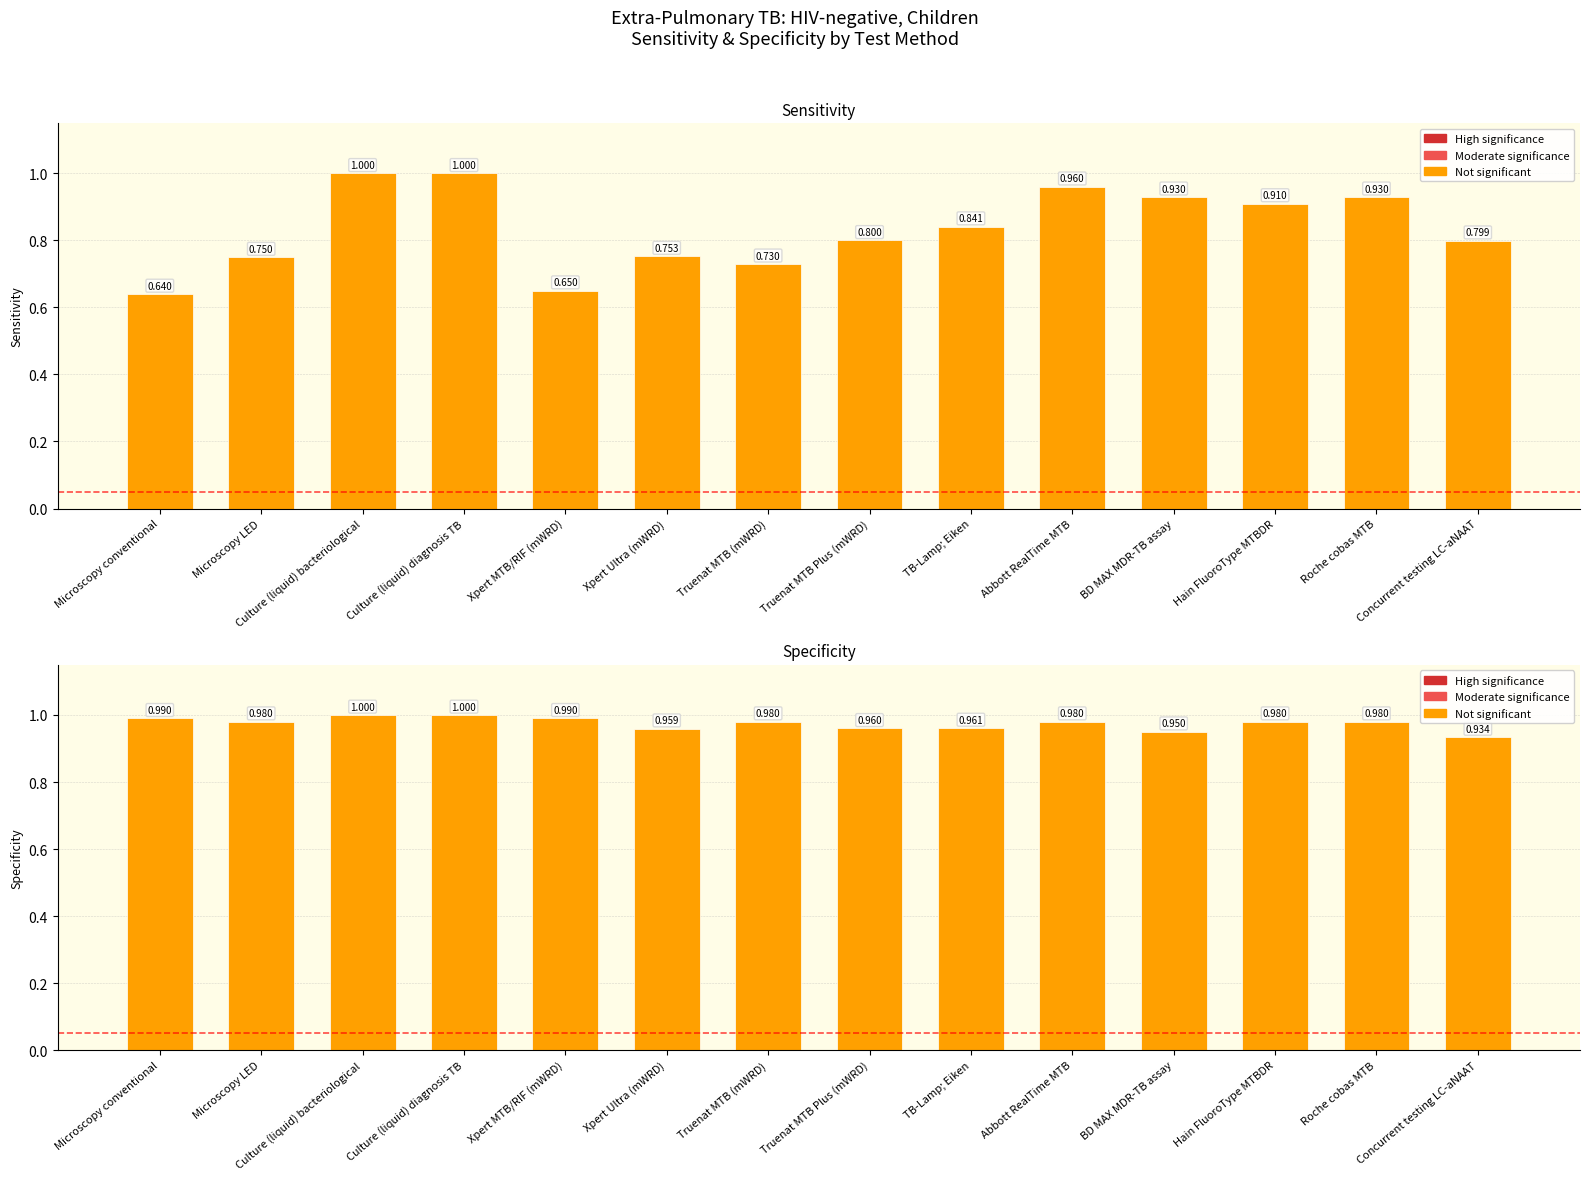

How many bars are there in total?

28